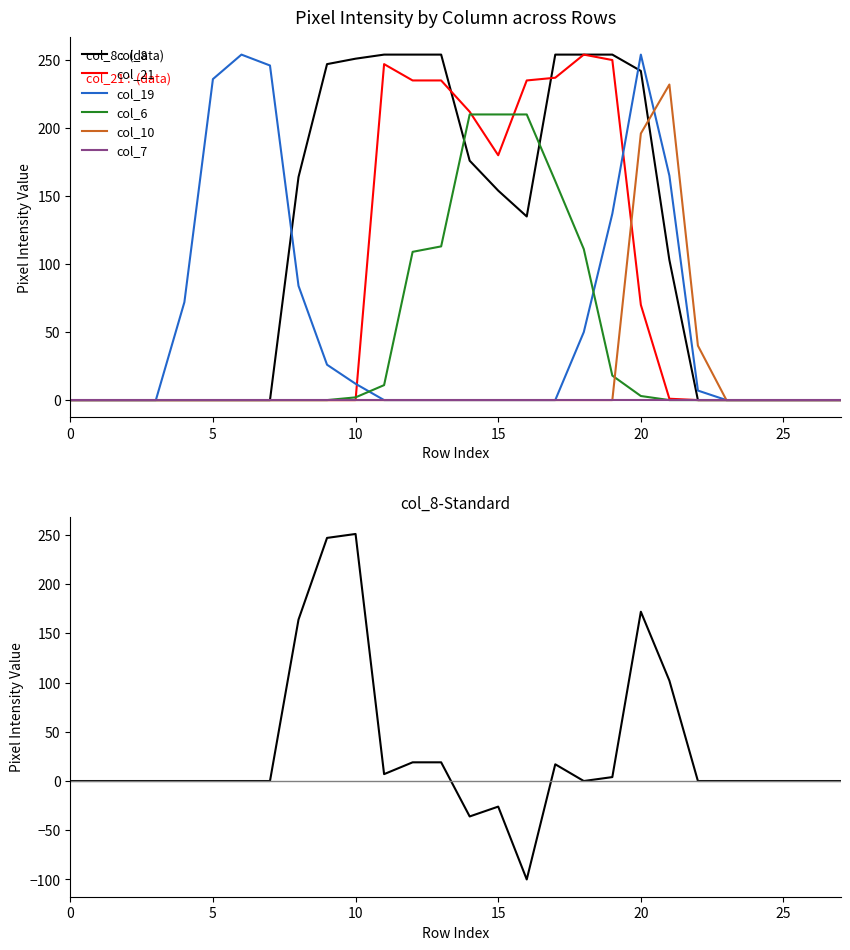

What is the difference between the maximum and minimum values in the col_21 series?

254